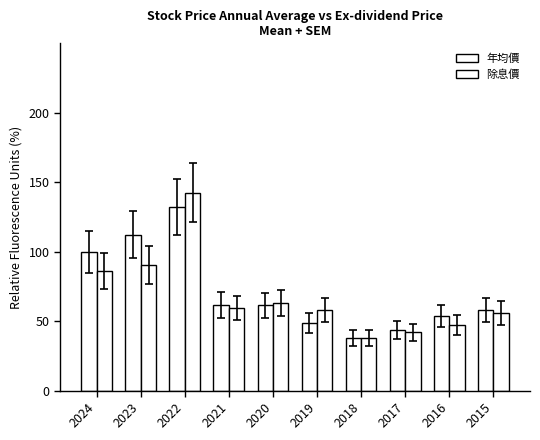

True or false: 年均價 has a value of 48.8 at 2019.

True